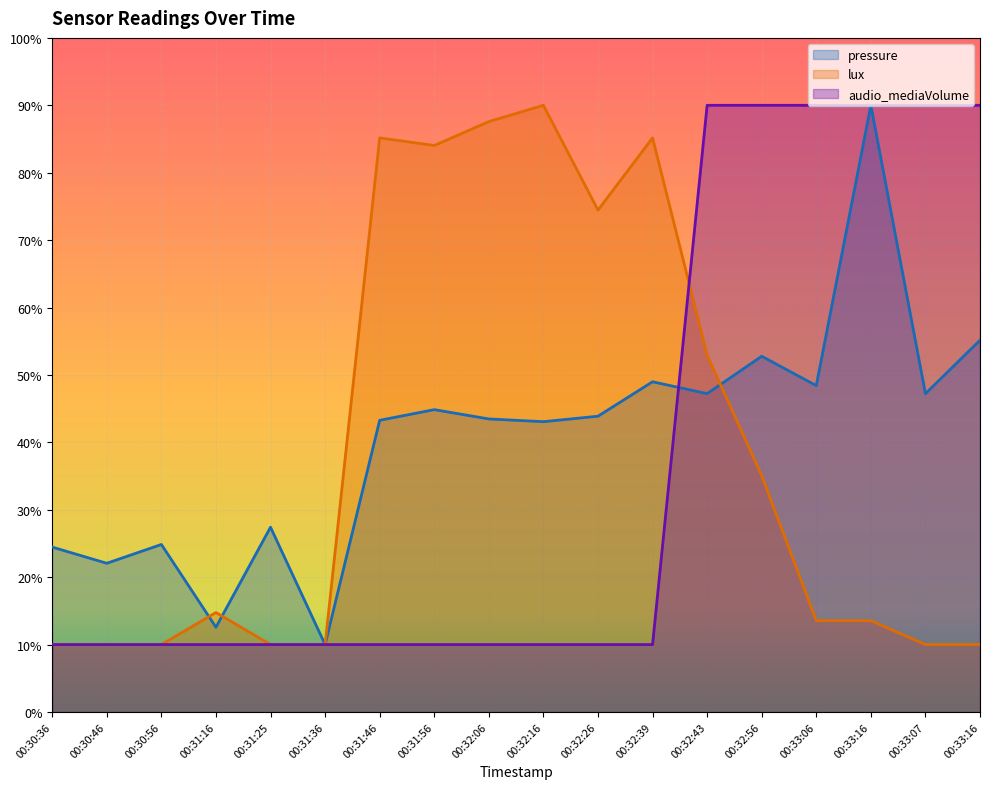

What is the sum of all lux values?

706.2